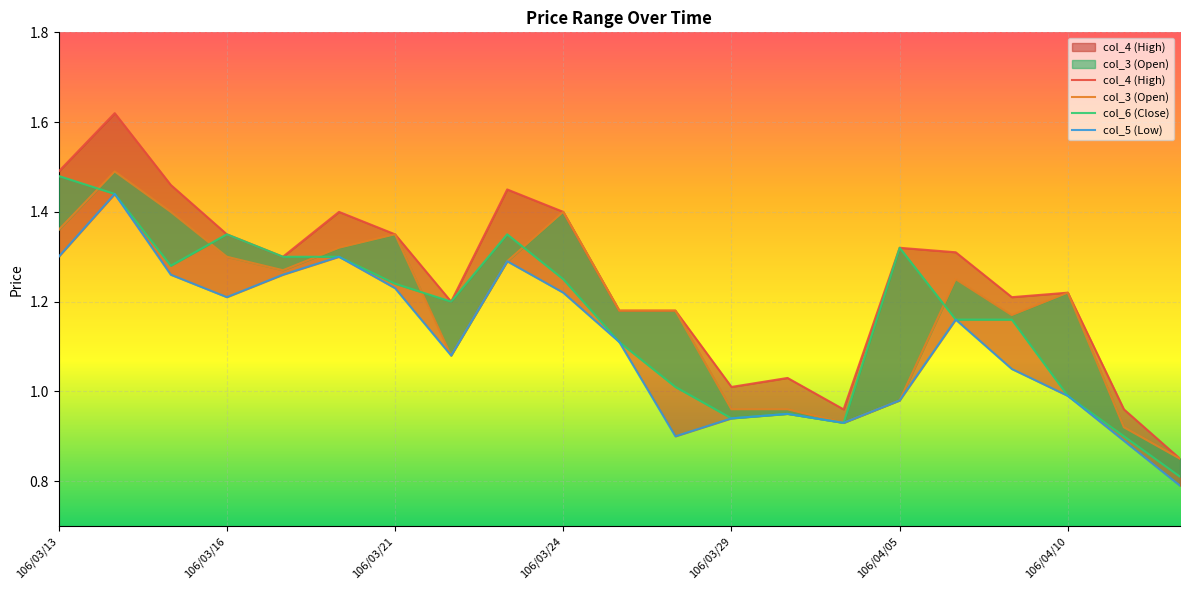

What is the greatest value displayed?

1.6